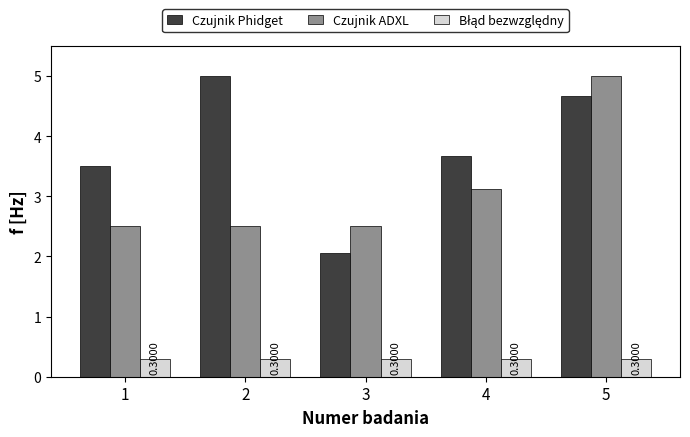

What is the difference between the maximum and minimum values in the Czujnik Phidget series?

2.9